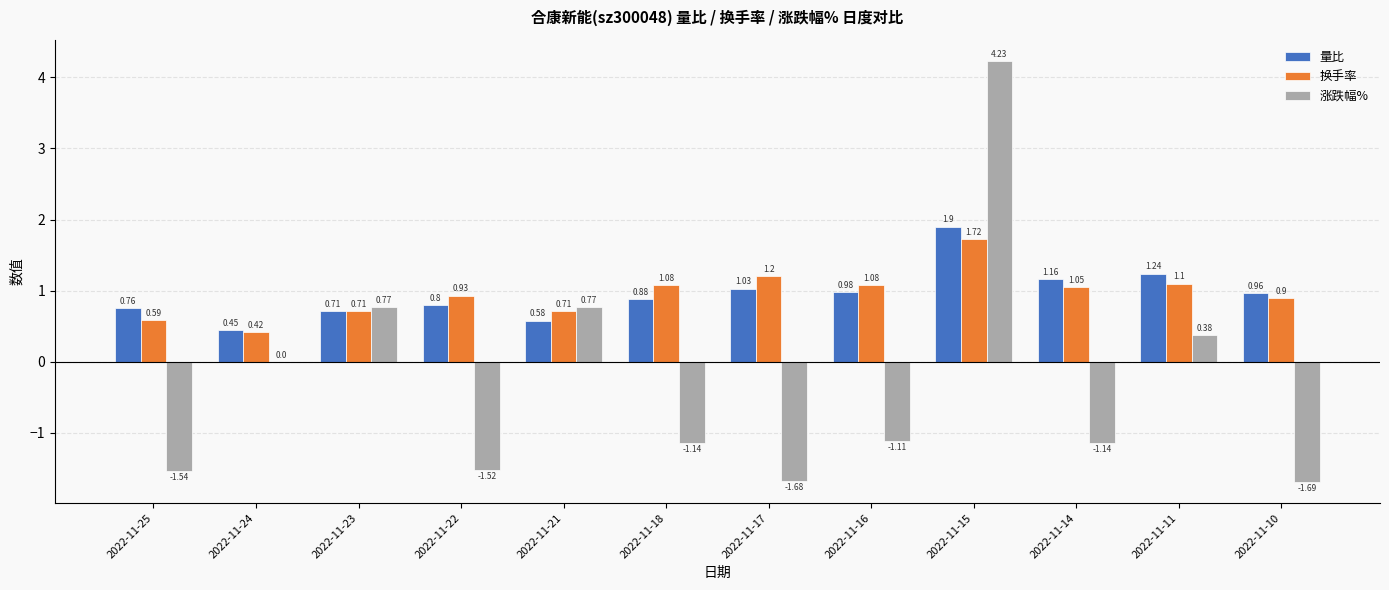

Does the chart contain stacked bars?

No